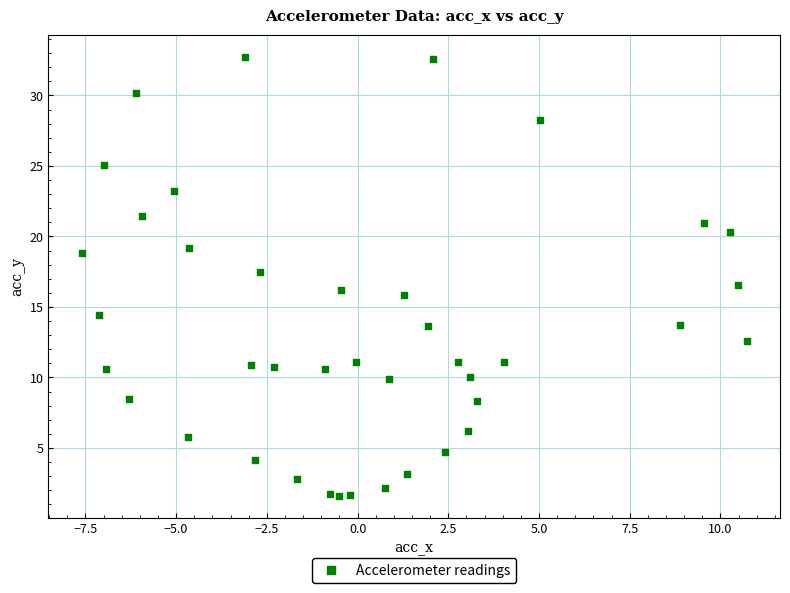

What is the range of X values (max minus min)?

18.3